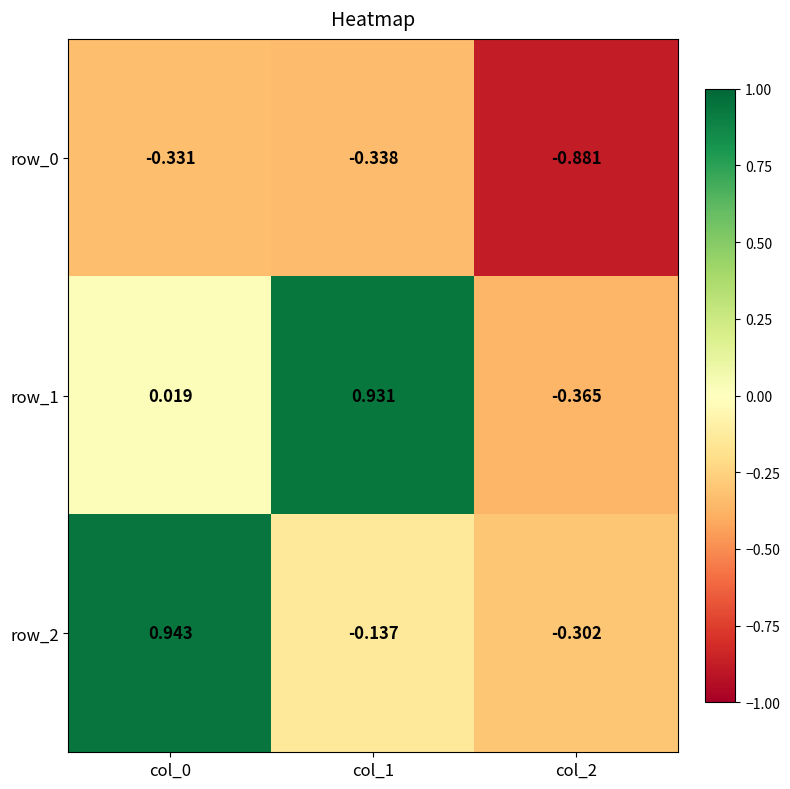

Is the value of row_1 at col_1 greater than the value of row_0 at col_0?

Yes